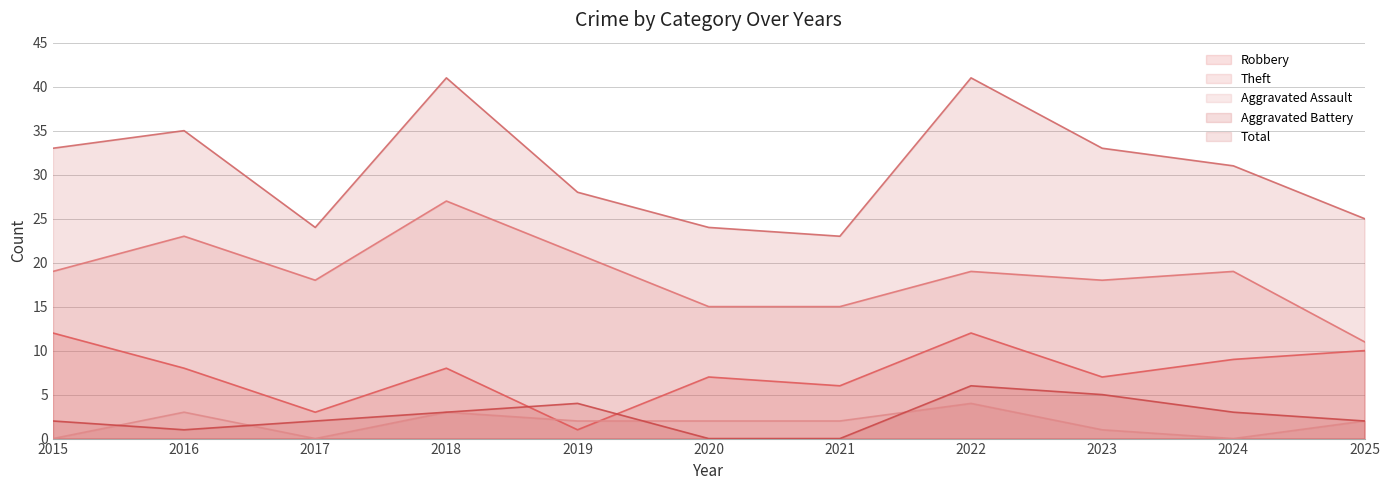

Reading left to right, transcribe all the data shown in this chart.

Robbery: 2015=12	2016=8	2017=3	2018=8	2019=1	2020=7	2021=6	2022=12	2023=7	2024=9	2025=10
Theft: 2015=19	2016=23	2017=18	2018=27	2019=21	2020=15	2021=15	2022=19	2023=18	2024=19	2025=11
Aggravated Assault: 2015=0	2016=3	2017=0	2018=3	2019=2	2020=2	2021=2	2022=4	2023=1	2024=0	2025=2
Aggravated Battery: 2015=2	2016=1	2017=2	2018=3	2019=4	2020=0	2021=0	2022=6	2023=5	2024=3	2025=2
Total: 2015=33	2016=35	2017=24	2018=41	2019=28	2020=24	2021=23	2022=41	2023=33	2024=31	2025=25